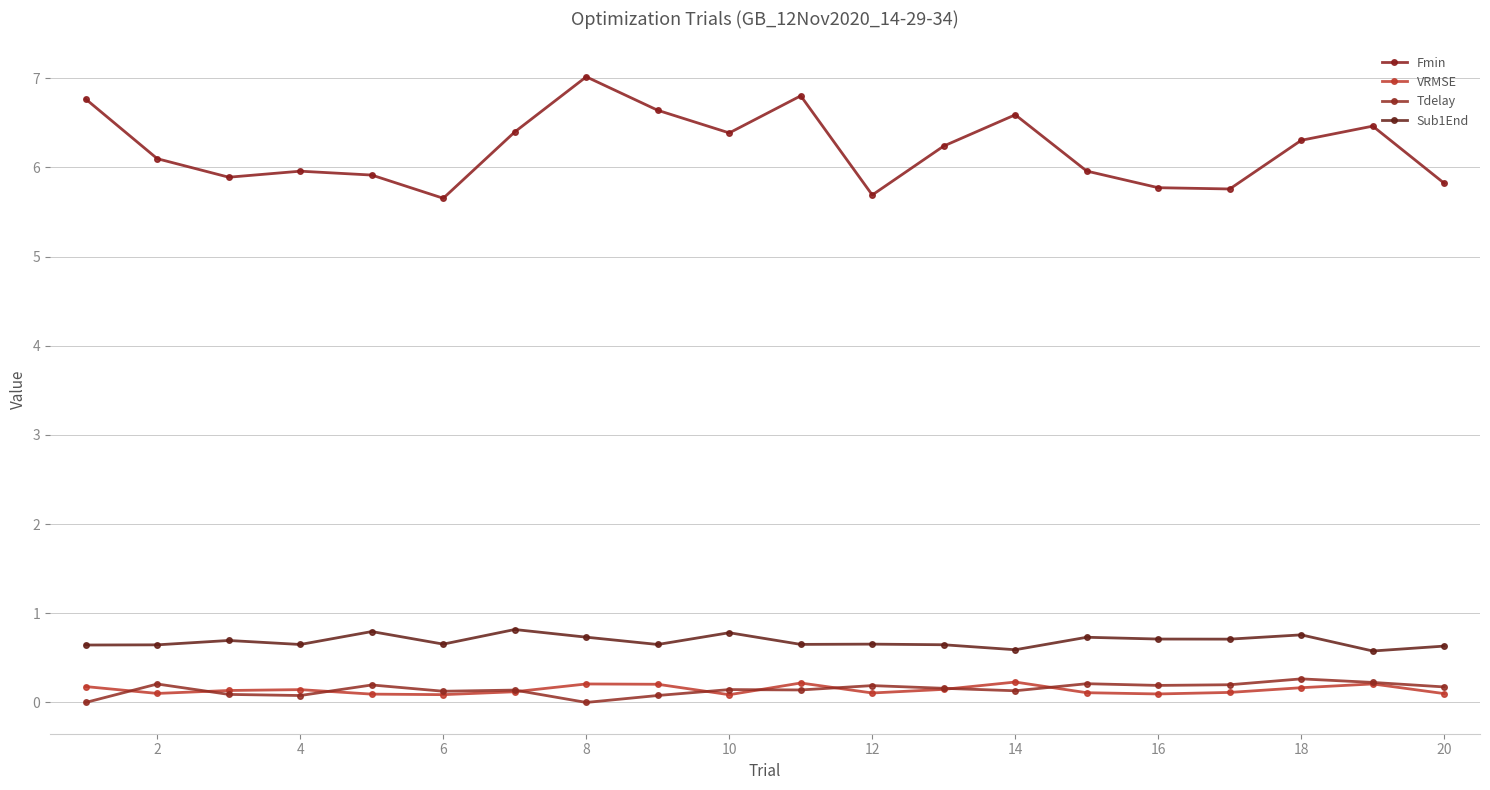

What is the difference between the second highest and second lowest values in the Fmin series?

1.1